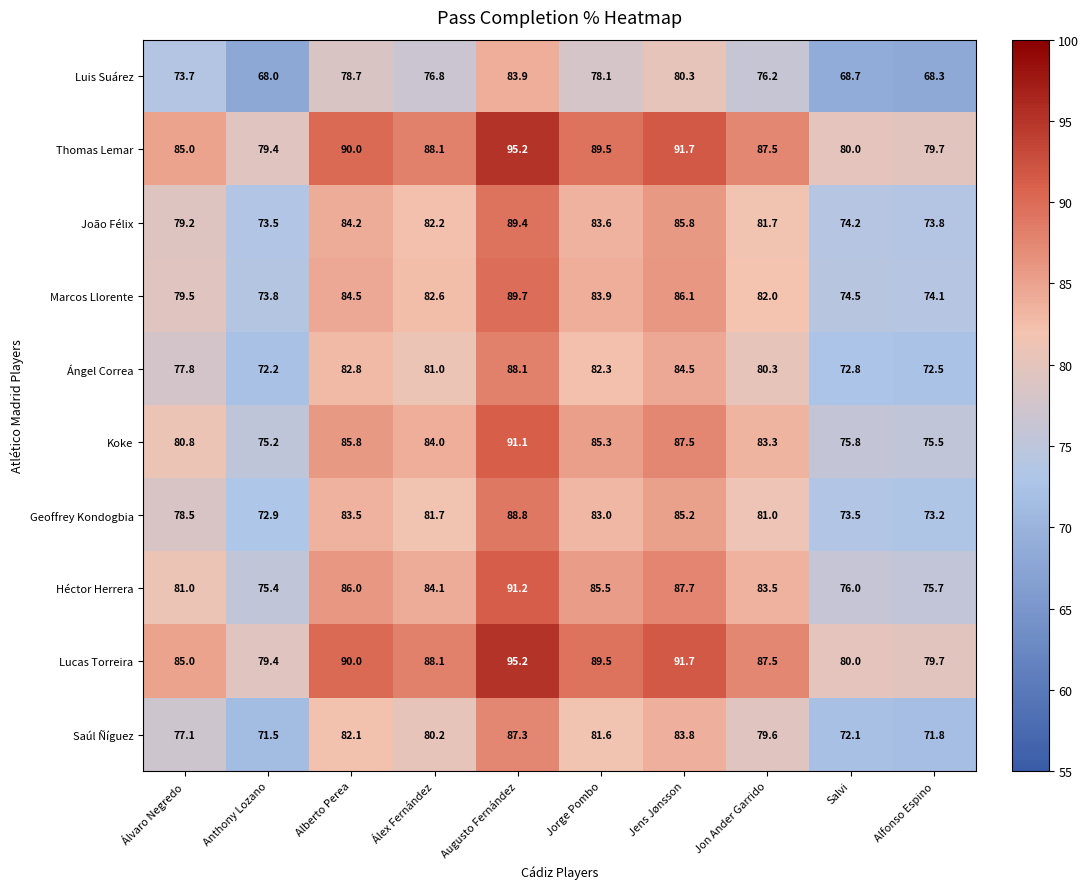

At which category is the sum across all series the highest?

Augusto Fernández